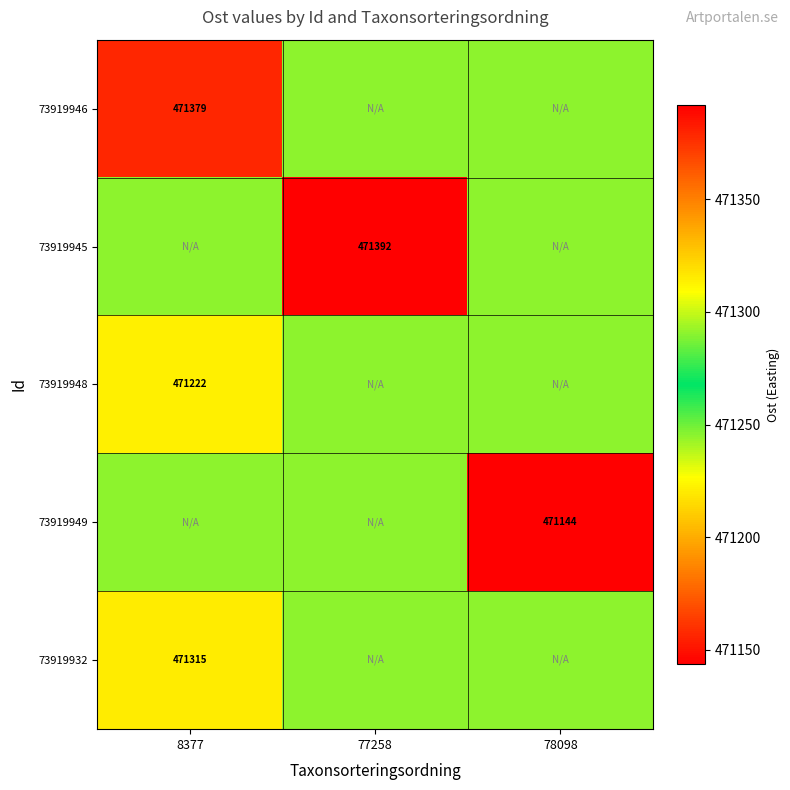

Between 78098 and 8377, which is larger?

8377